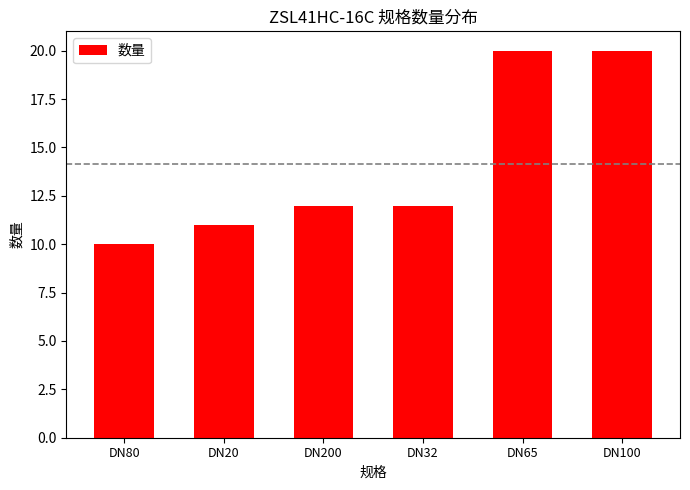

What is the change in value from DN80 to DN32?

+2